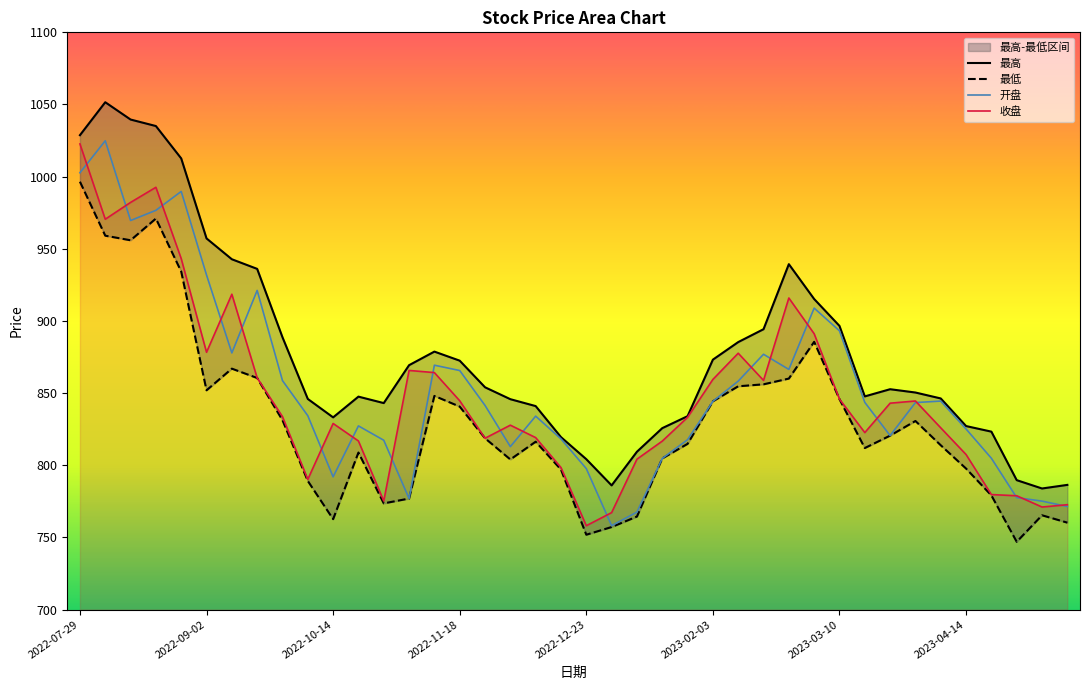

True or false: 最低 and 收盘 cross at least once.

False